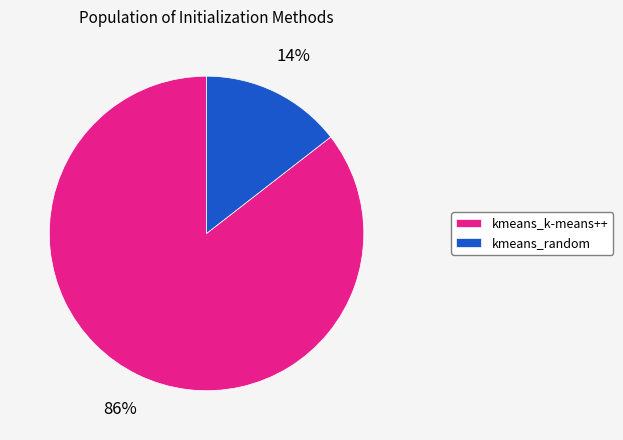

To the nearest percent, what portion does kmeans_k-means++ represent?

86%